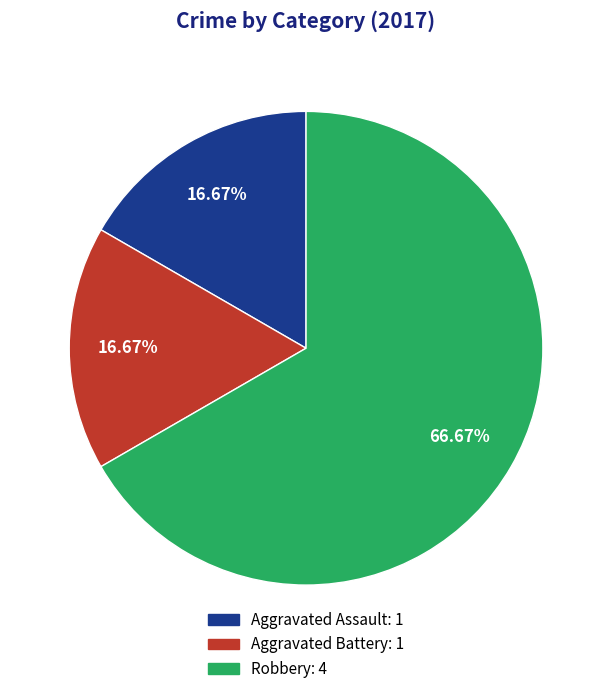

How much of the chart is everything except Aggravated Assault?

83.3%